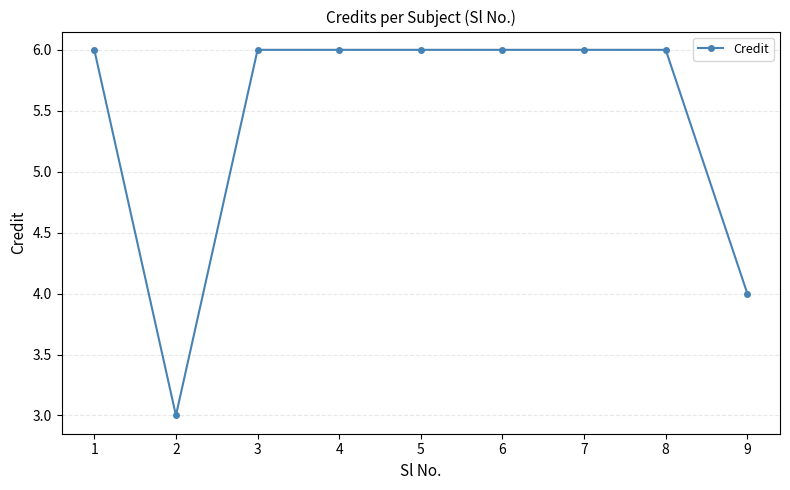

At which label is the value closest to 4?

9